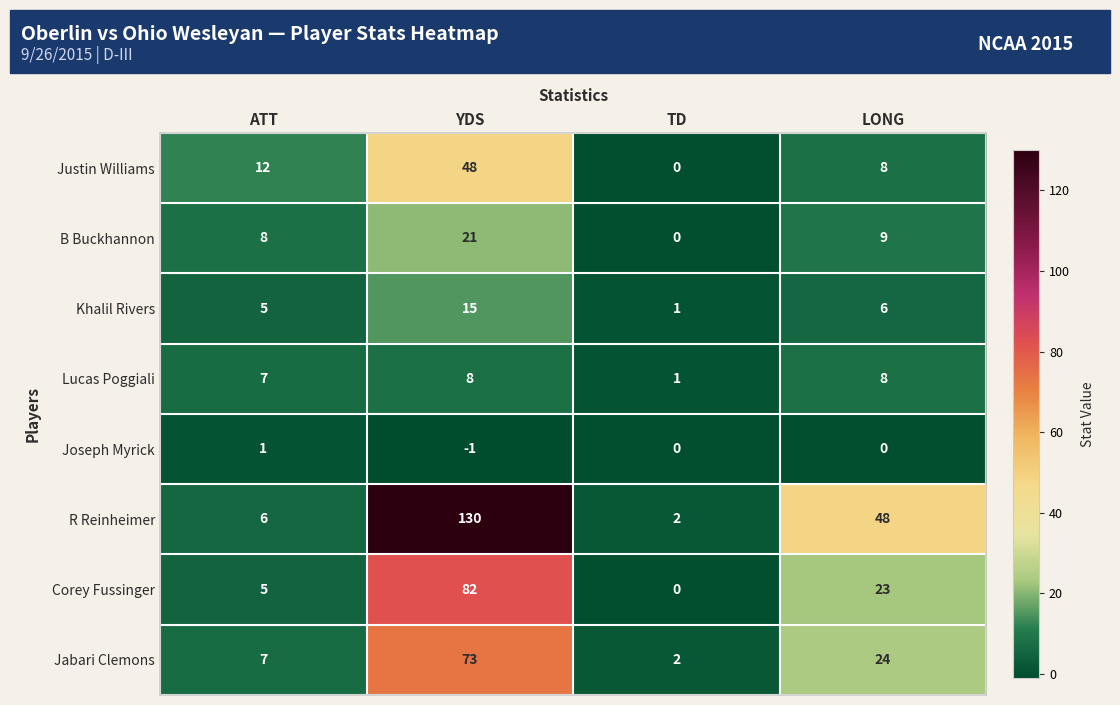

What is the sum of all Khalil Rivers values?

27